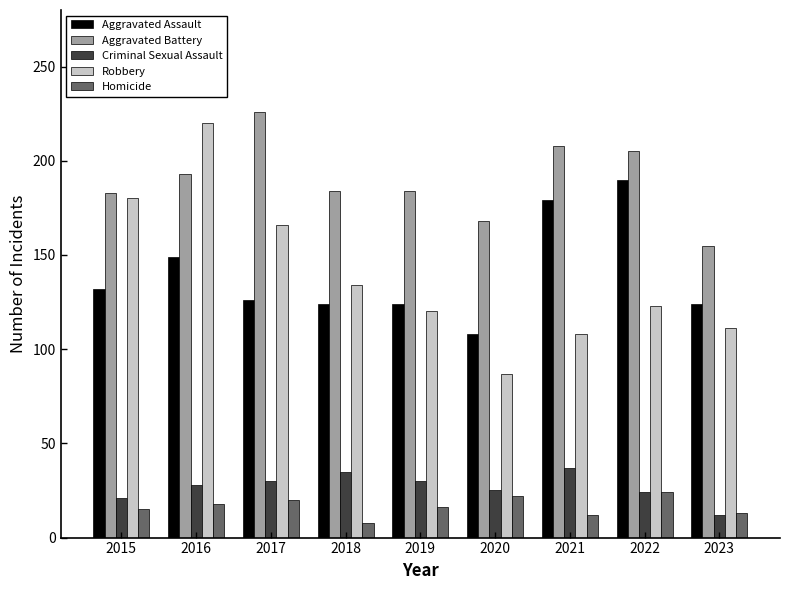

What is the spread (max minus min) of values at 2022?

181